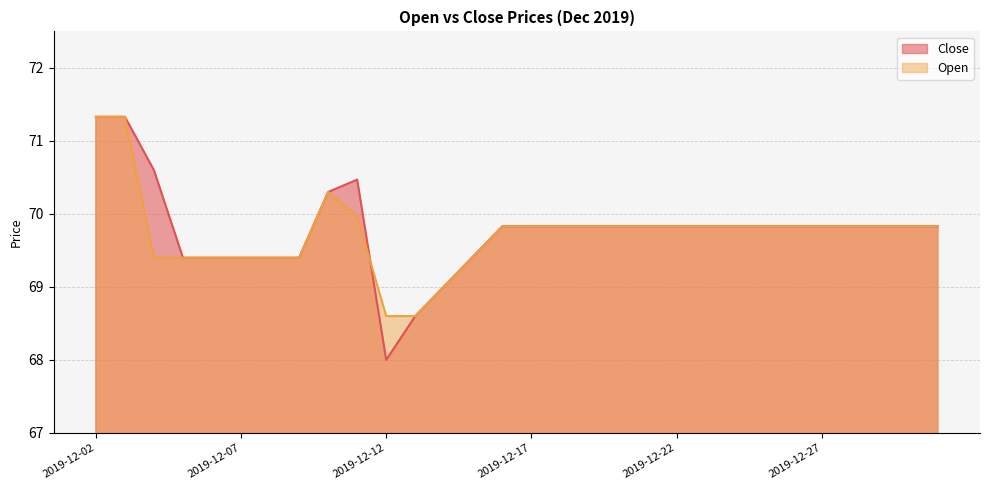

Is it true that Close equals 40.0 at 2019-12-03?

False